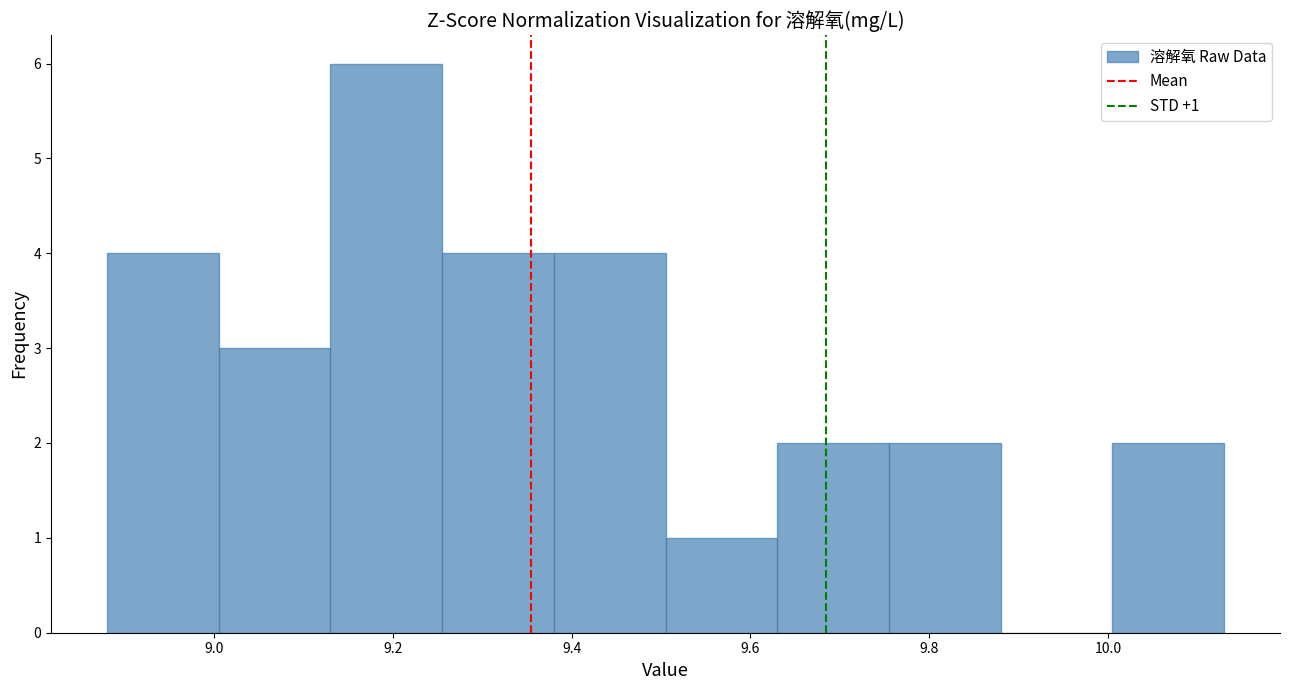

Over which range of the x-axis is the bar tallest?

9.130 to 9.255